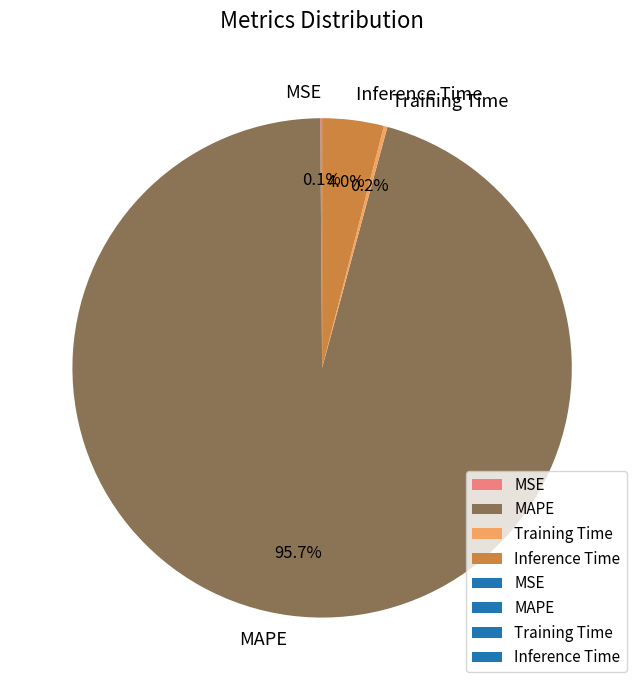

Is the sum of Inference Time and MAPE greater than half?

Yes